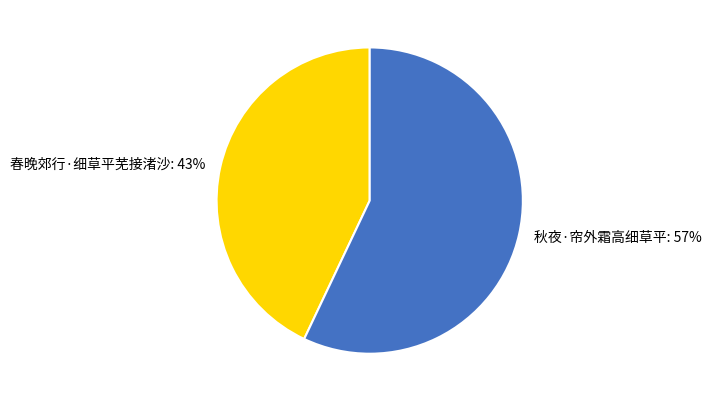

The 秋夜·帘外霜高细草平 slice represents 57% of the pie. True or false?

True